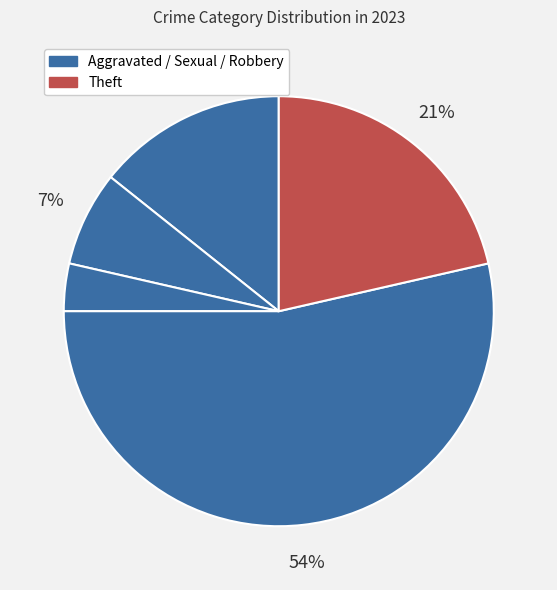

How many segments does this pie chart have?

5